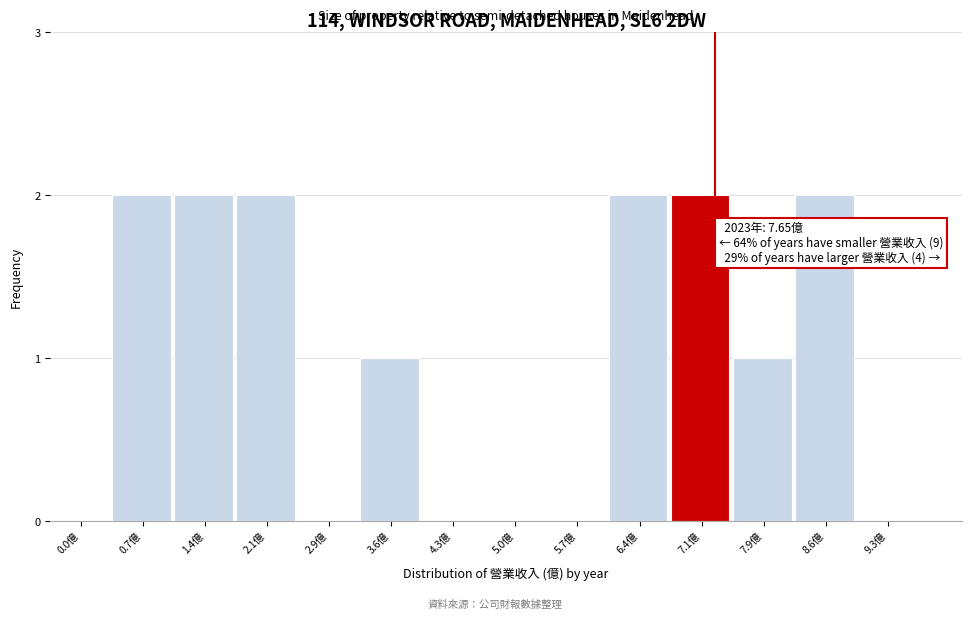

Reading left to right, extract all data points from this chart.

0.0億=0	0.7億=2	1.4億=2	2.1億=2	2.9億=0	3.6億=1	4.3億=0	5.0億=0	5.7億=0	6.4億=2	7.1億=2	7.9億=1	8.6億=2	9.3億=0